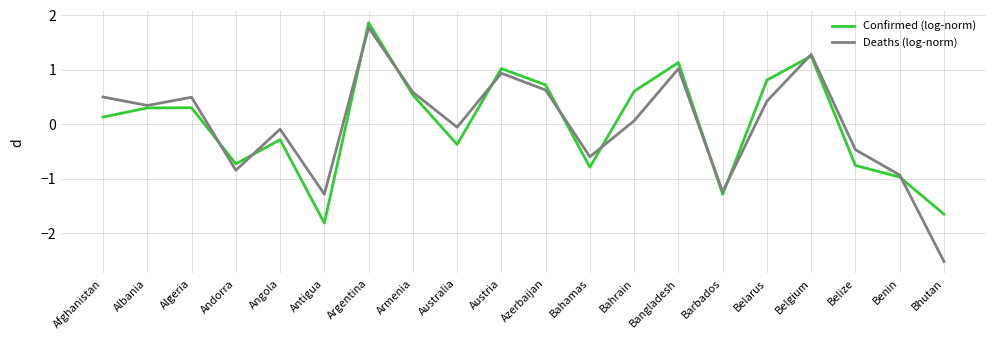

True or false: Deaths (log-norm) has a value of -0.4 at Benin.

False